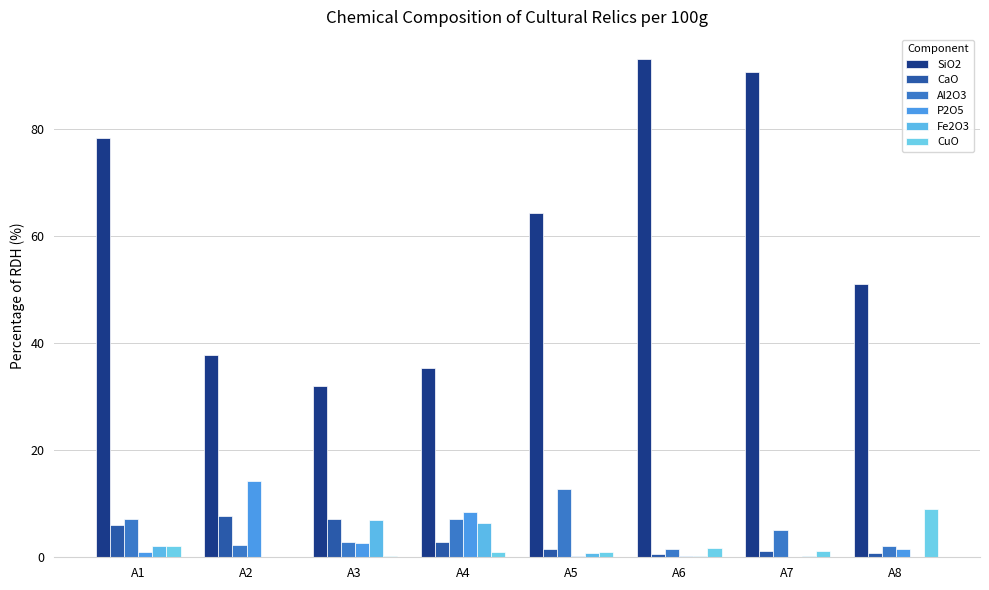

True or false: P2O5 has a value of 4.5 at A2.

False